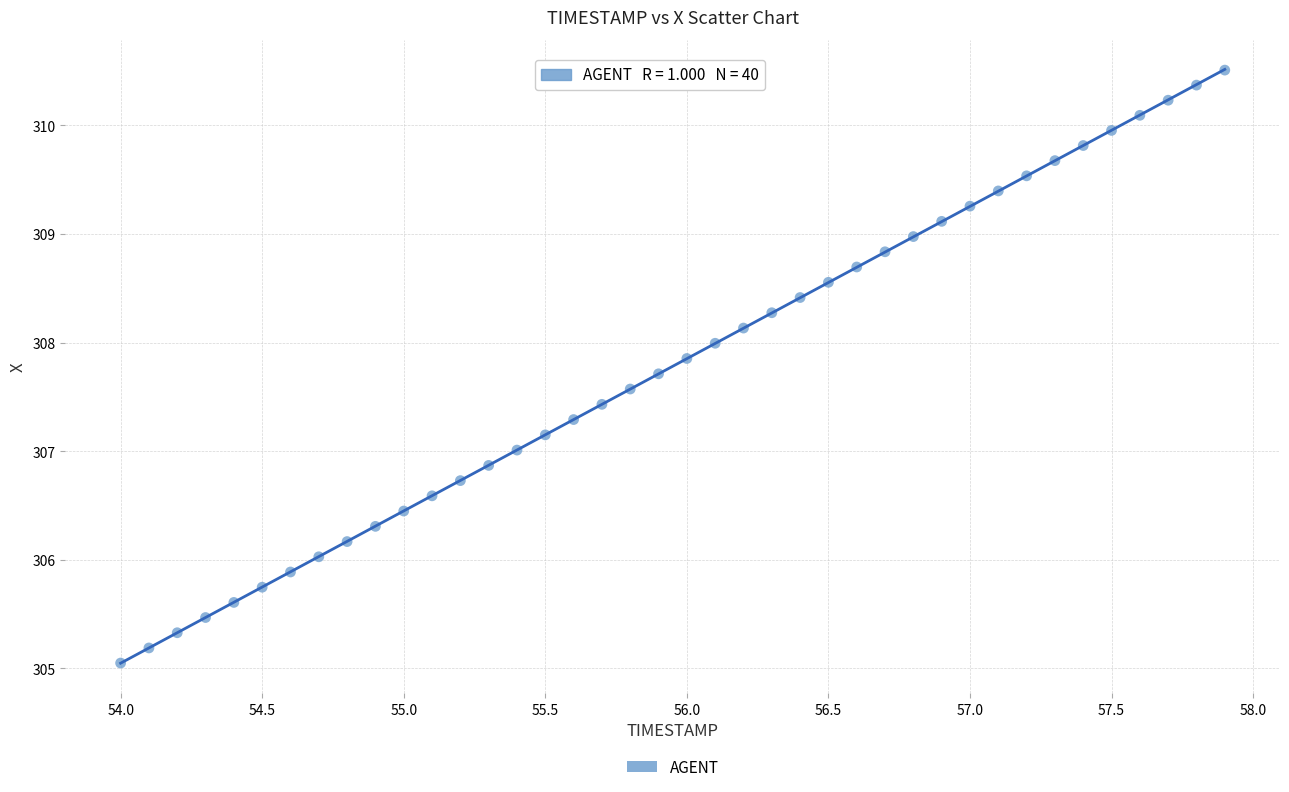

What is the range of X values (max minus min)?

3.9